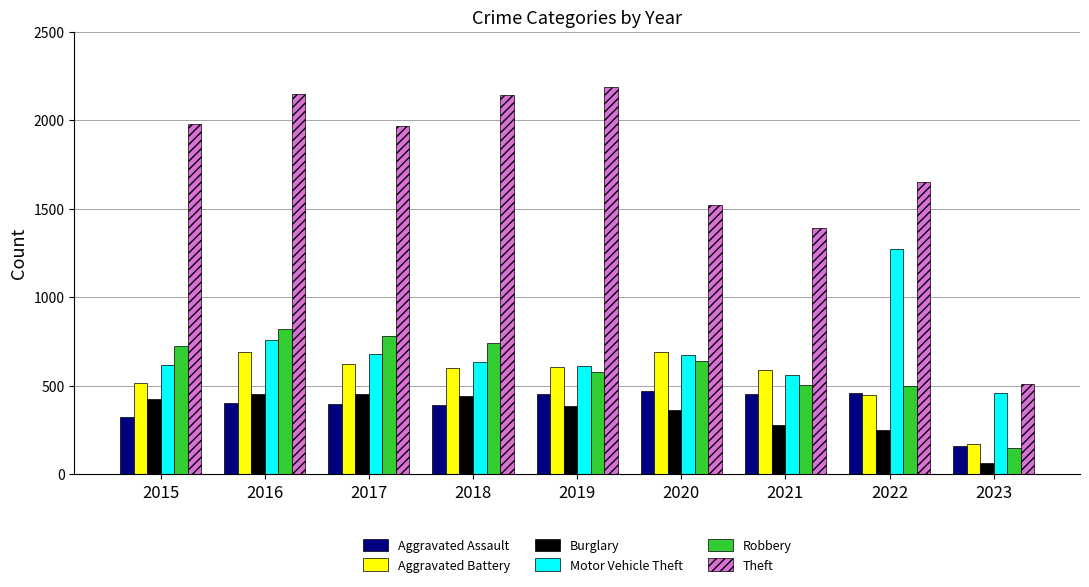

Is the value of Aggravated Battery at 2020 greater than the value of Motor Vehicle Theft at 2023?

Yes